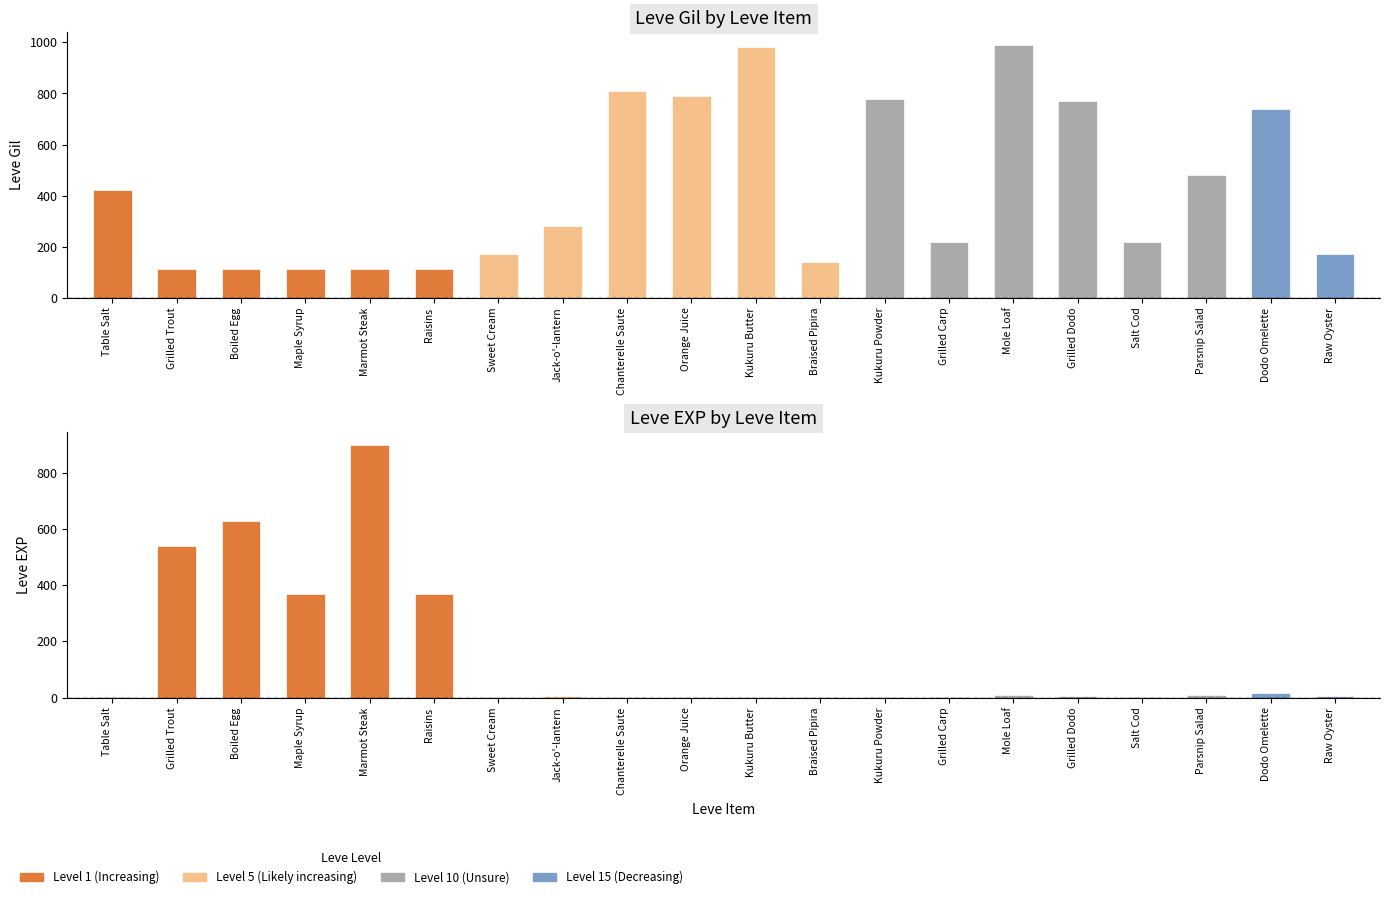

Between Kukuru Powder and Grilled Carp, which series saw the biggest shift?

Leve Gil